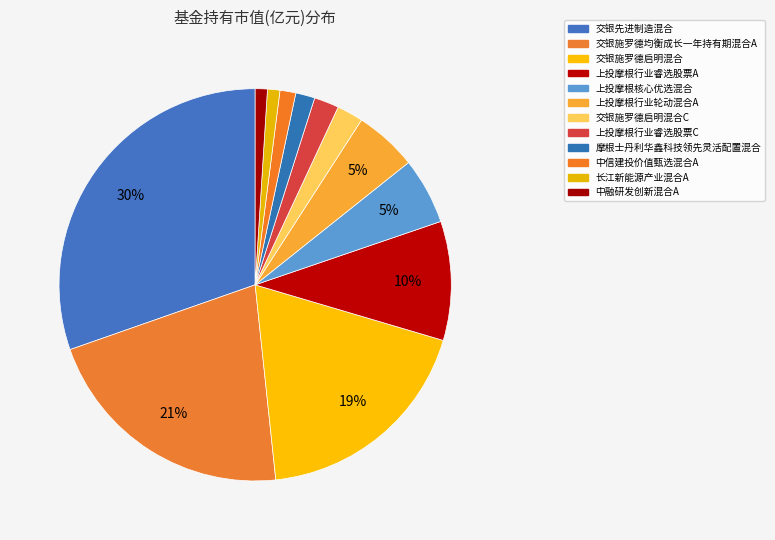

The 交银施罗德均衡成长一年持有期混合A slice represents 30% of the pie. True or false?

False